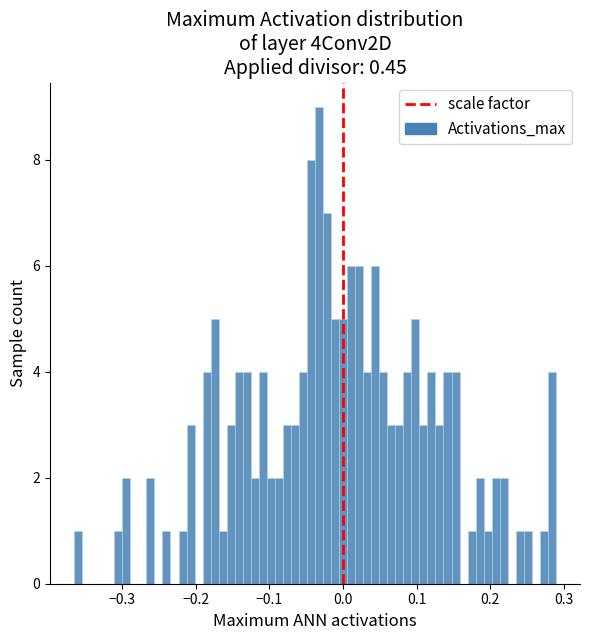

Read against the x-axis, roughly where is the centre of the tallest bar?

-0.03